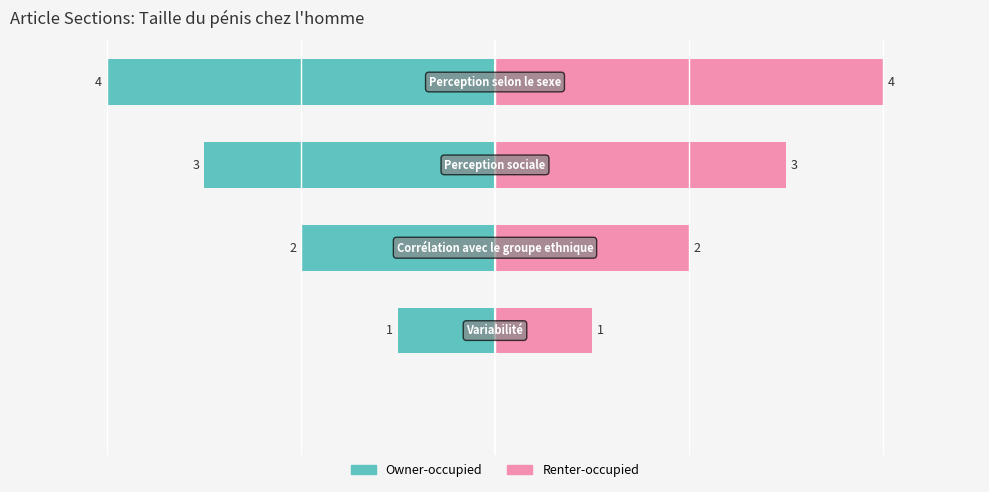

How many bars are there in each group?

2